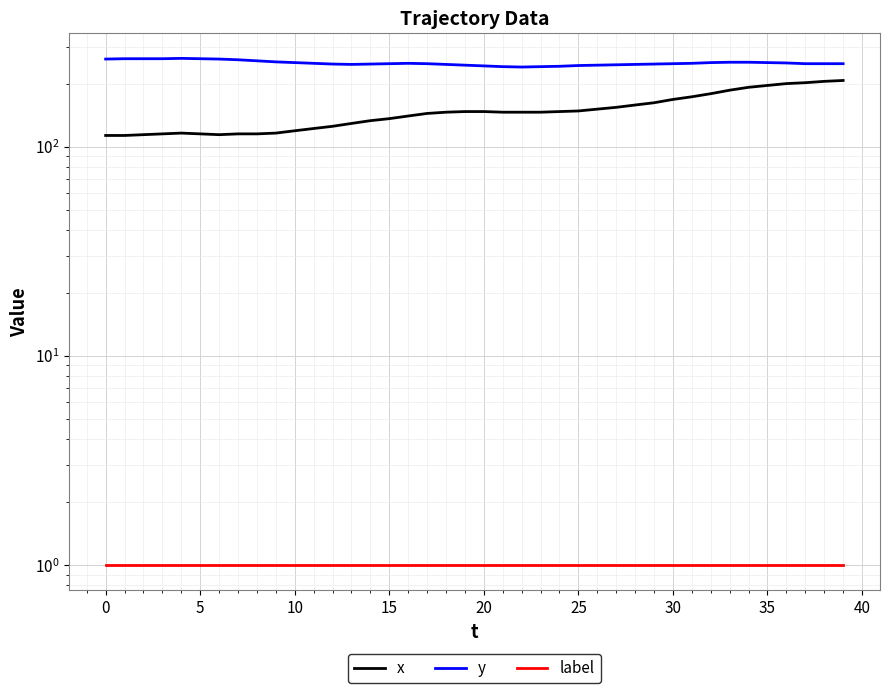

True or false: x and y intersect in this chart.

False